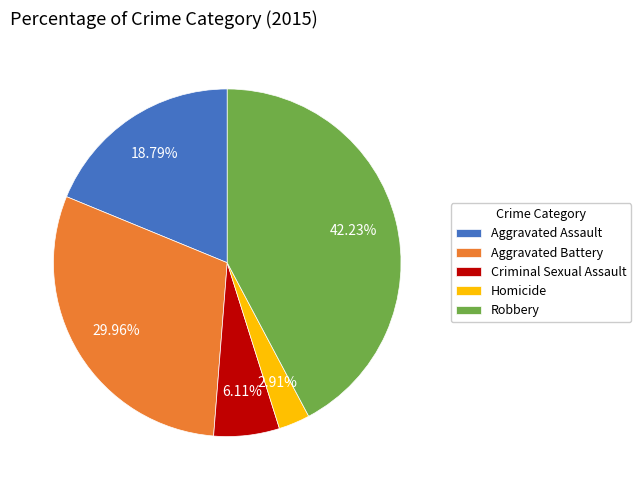

Is there any slice that represents more than half of the pie?

No